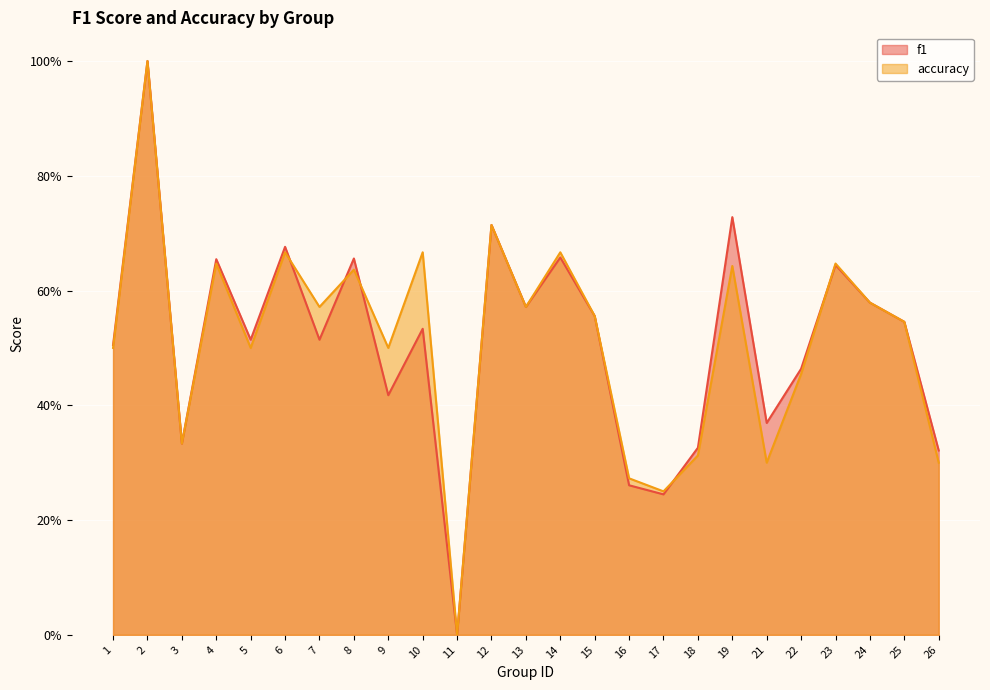

What is the value of the f1 point at the 10th from the left?

0.5